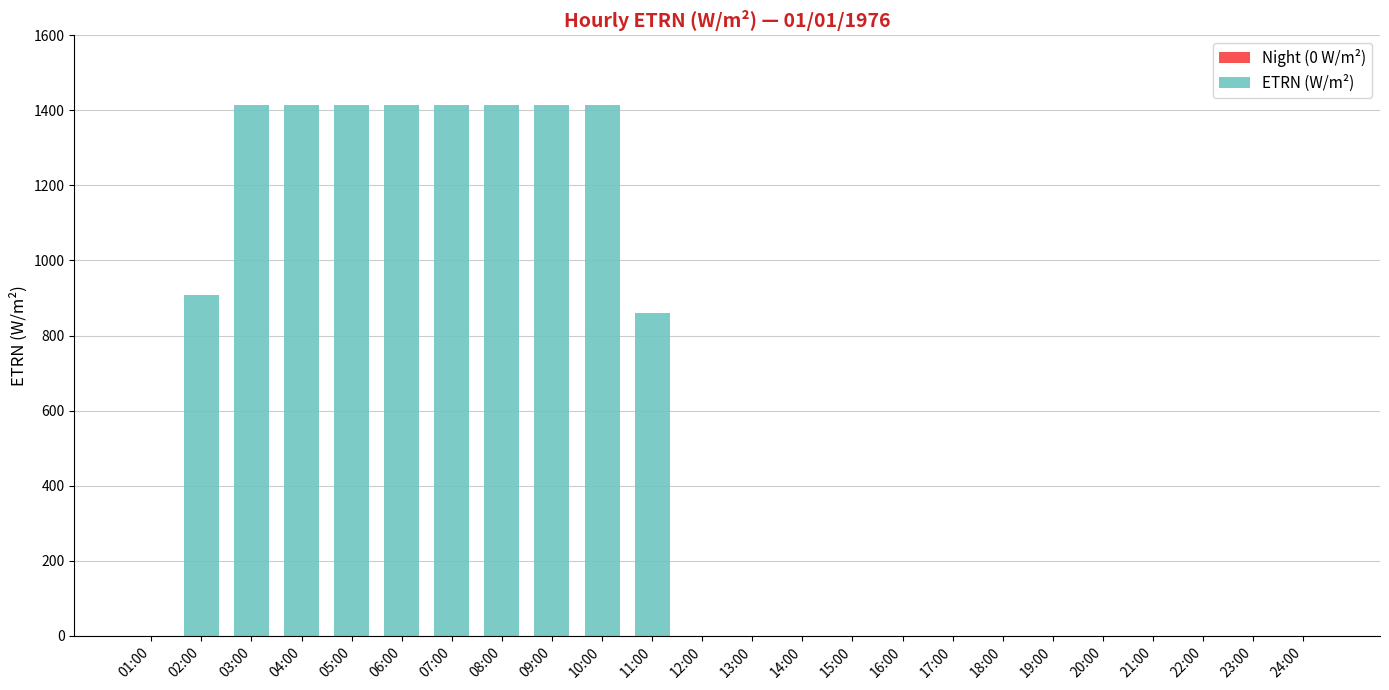

What is the sum of all values?

13089